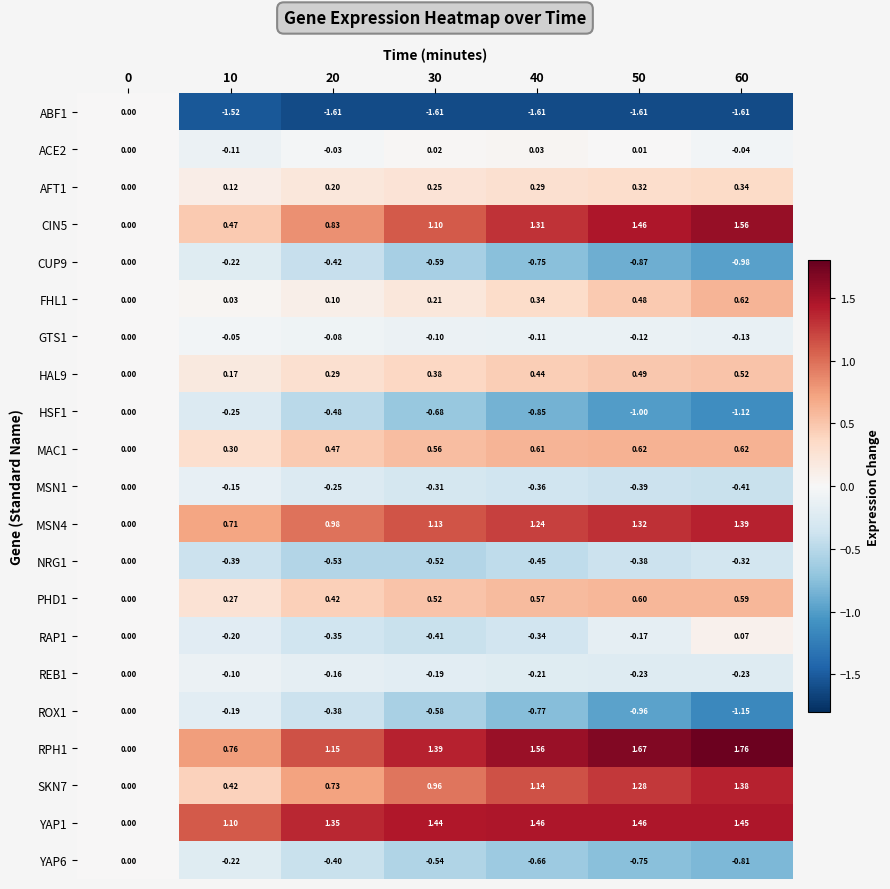

Is the value of FHL1 at 40 greater than the value of HAL9 at 10?

Yes